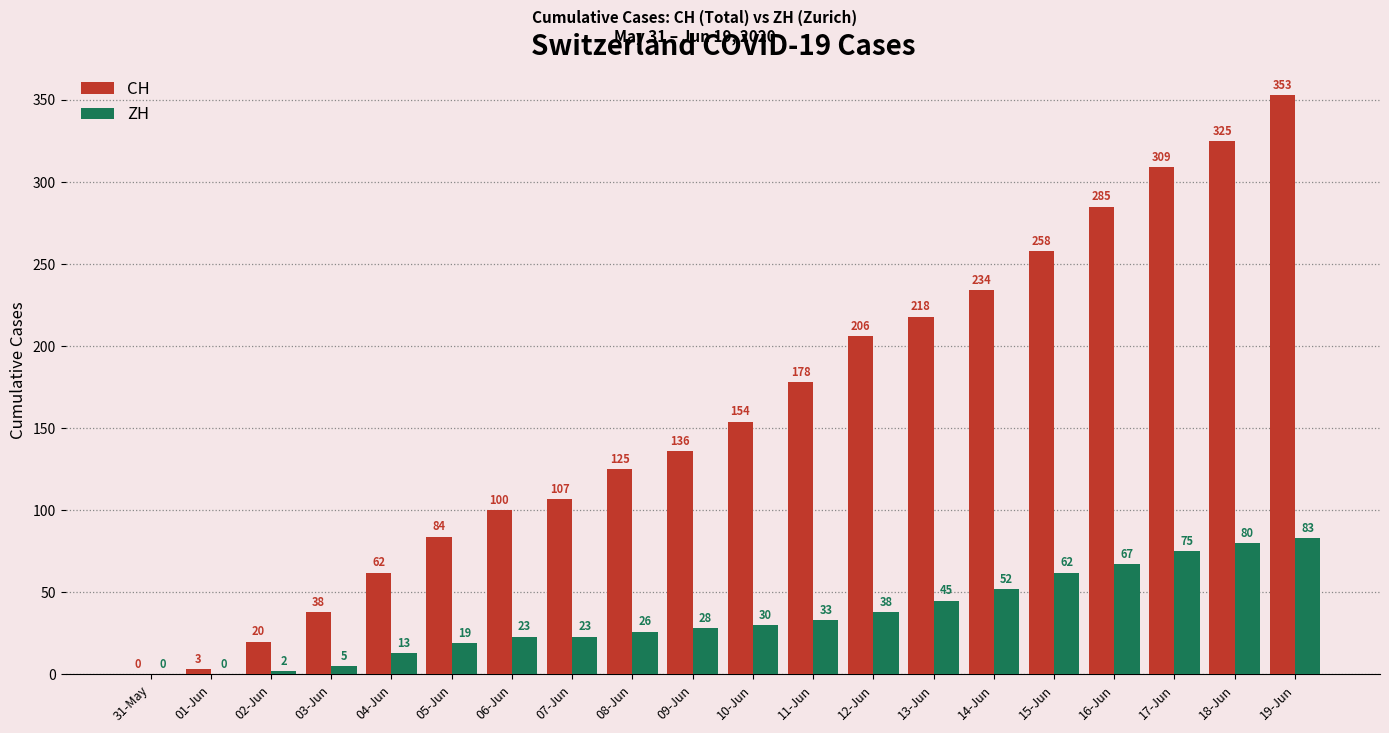

What is the sum of all ZH values?

704